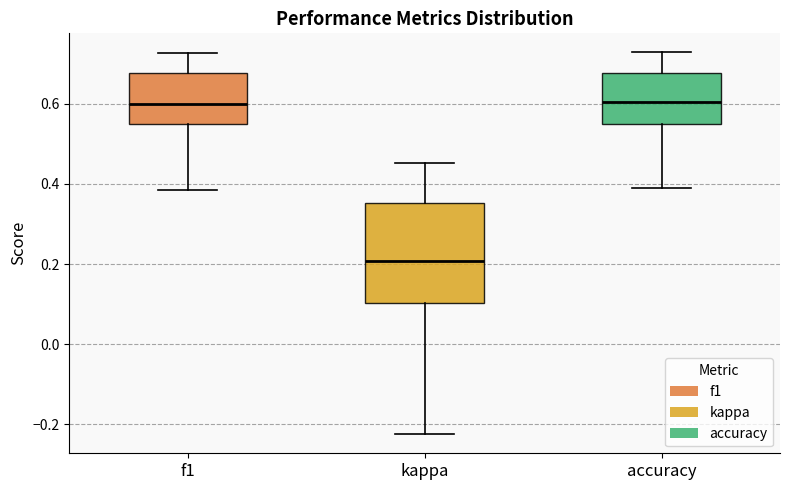

Where is the upper edge of the box for f1 on the y-axis? The values are not printed on the chart, so give them approximately, as read against the axis.

0.68